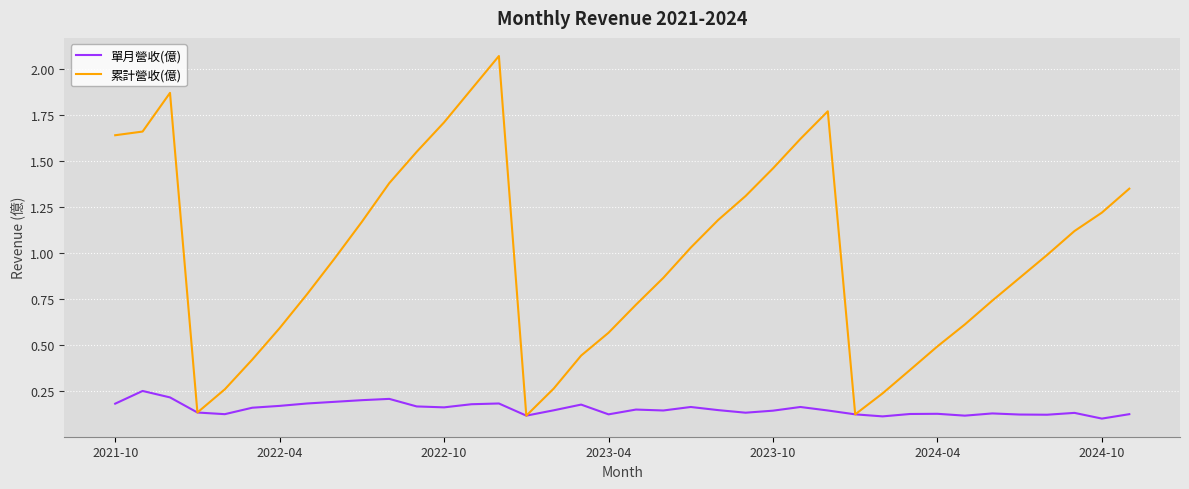

At how many categories does at least one series exceed 1?

18